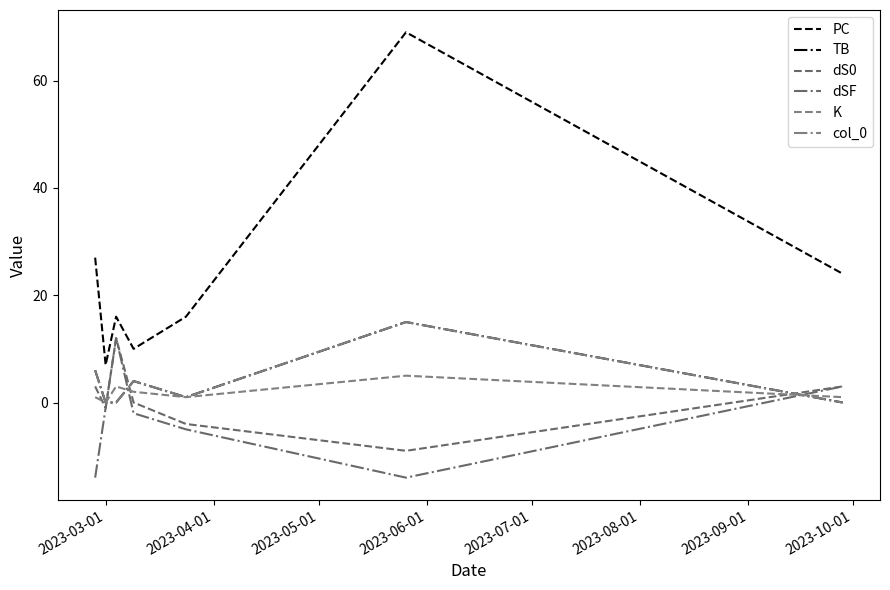

True or false: col_0 and K cross at least once.

True